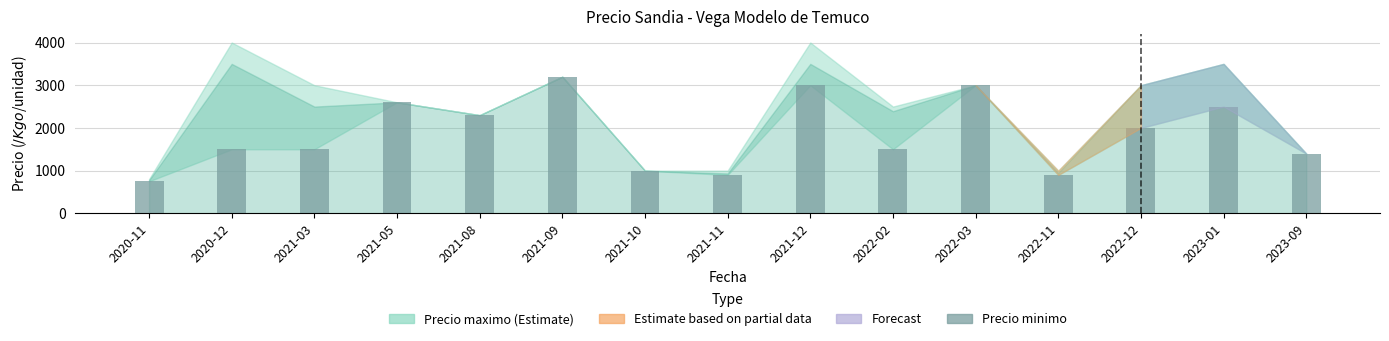

What is the difference between the values at 2021-10 and 2020-12?

500